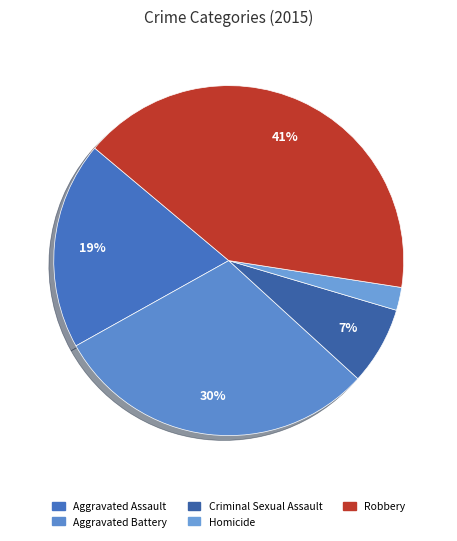

To the nearest percent, what is the difference between the largest and smallest slice percentages?

39%